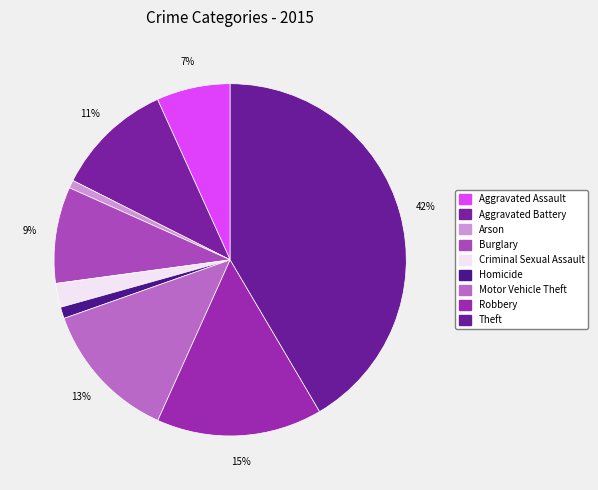

How many slices are in this pie chart?

9